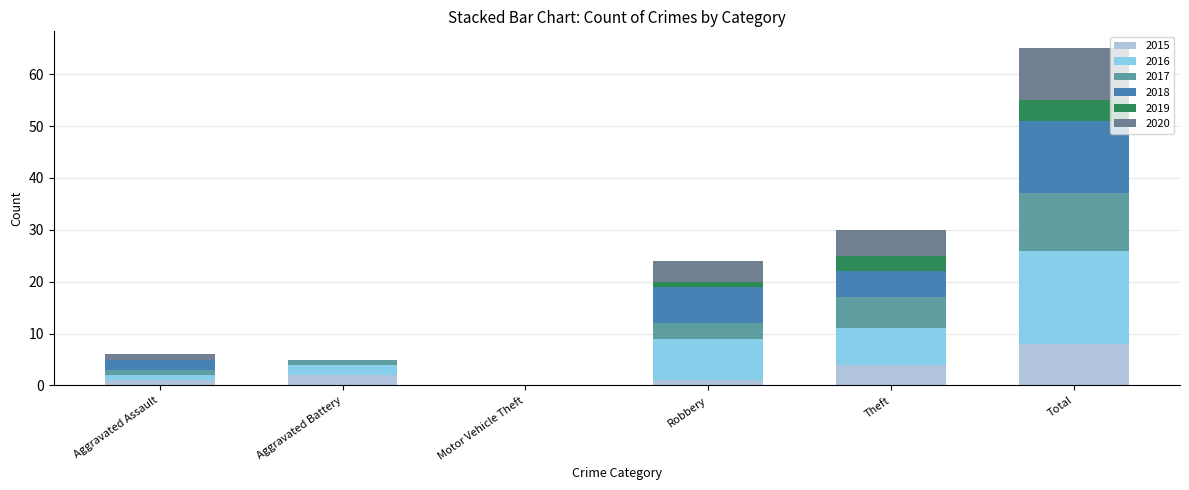

How many distinct data groups are displayed?

6